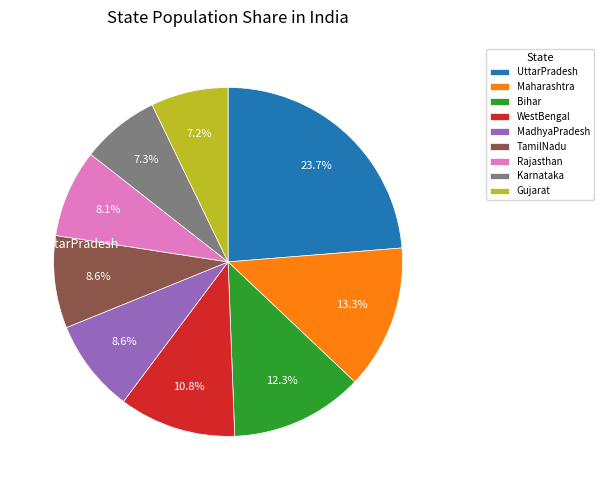

To the nearest percent, what portion does TamilNadu represent?

9%